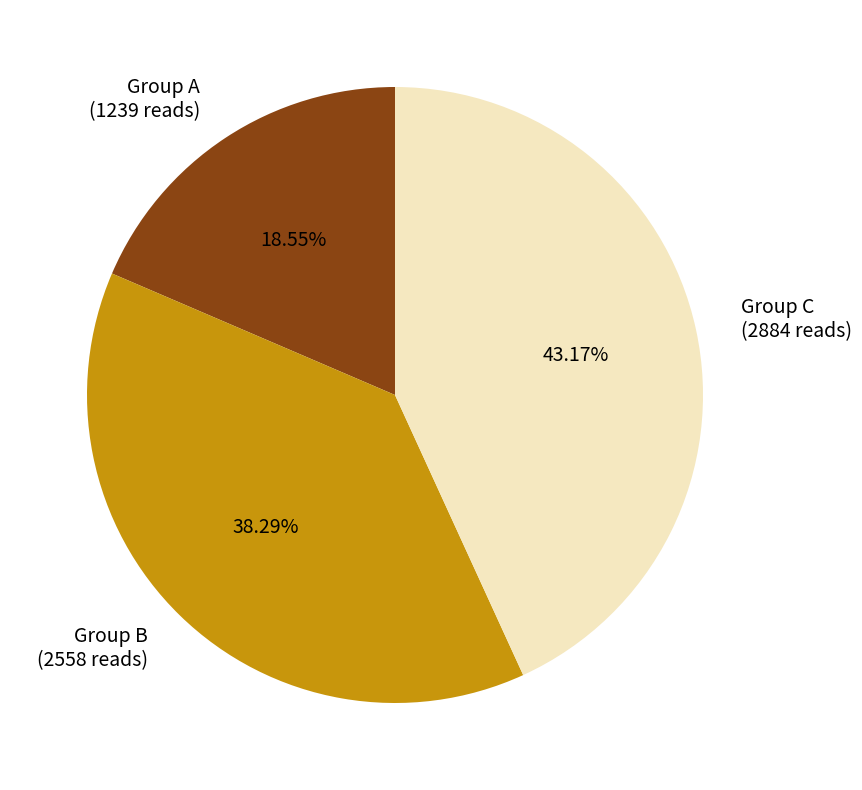

Rank the categories by value from highest to lowest.

Group C (2884 reads), Group B (2558 reads), Group A (1239 reads)